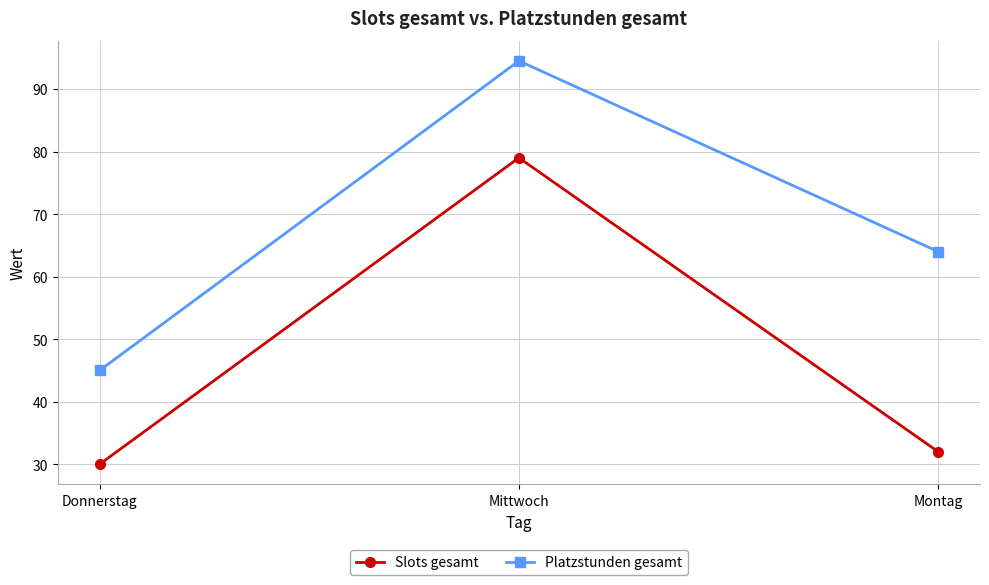

Which category has the lowest value across all series?

Donnerstag